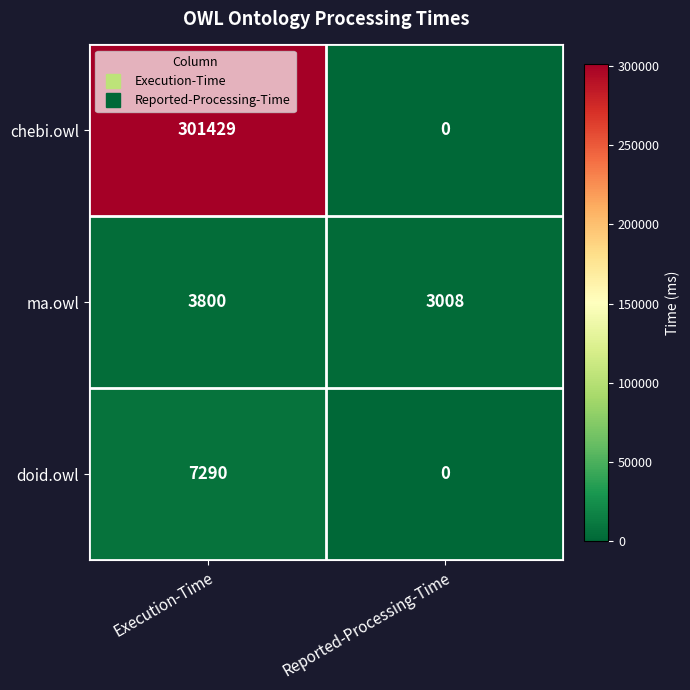

At which category does the chart reach its peak across all series?

Execution-Time